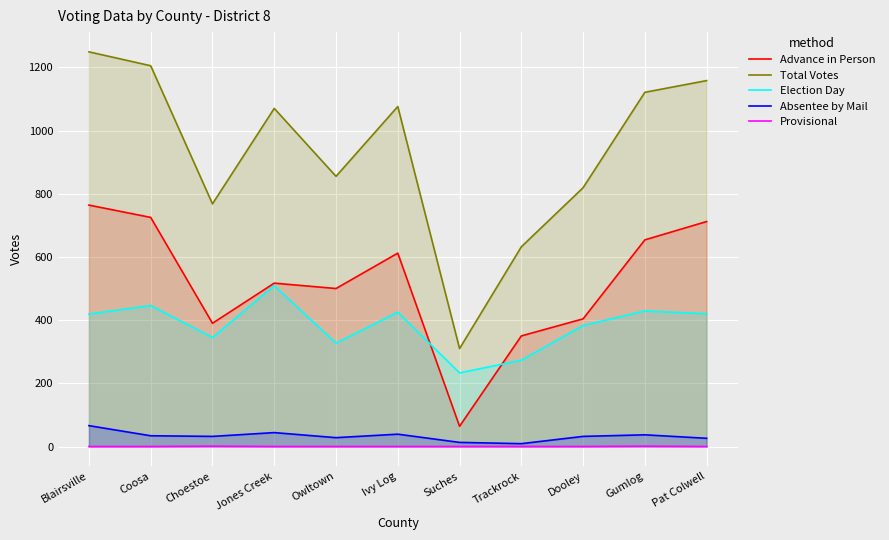

What is the total value across all series at Pat Colwell?

2316